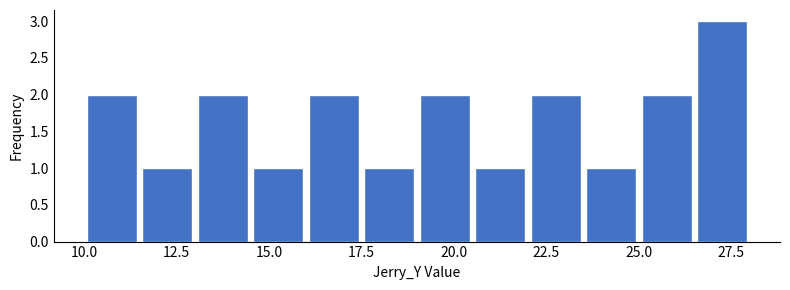

Around what value on the x-axis is the tallest bar? Give the approximate position of its centre, as read against the axis.

27.5